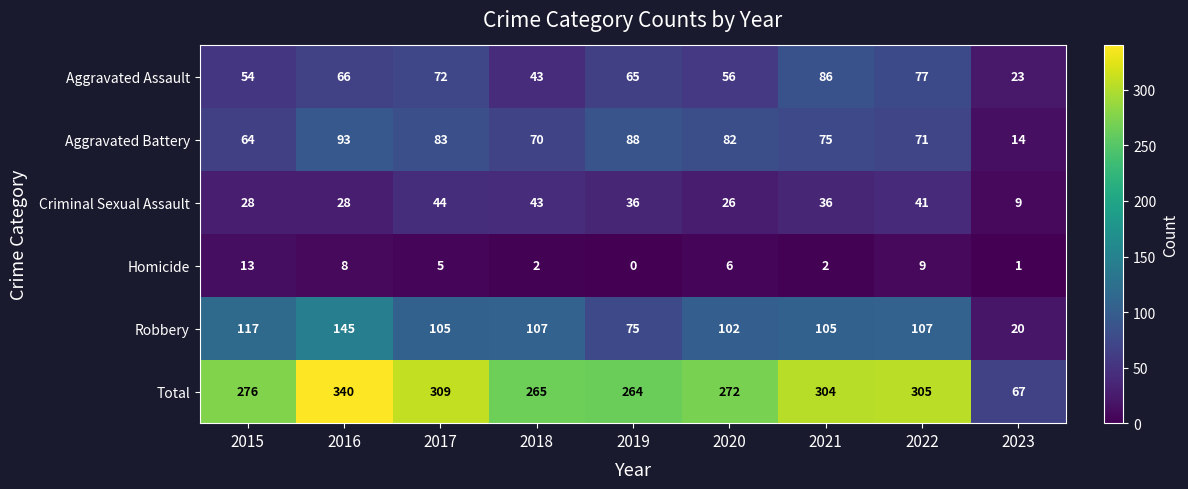

What is the maximum value shown in the chart?

340